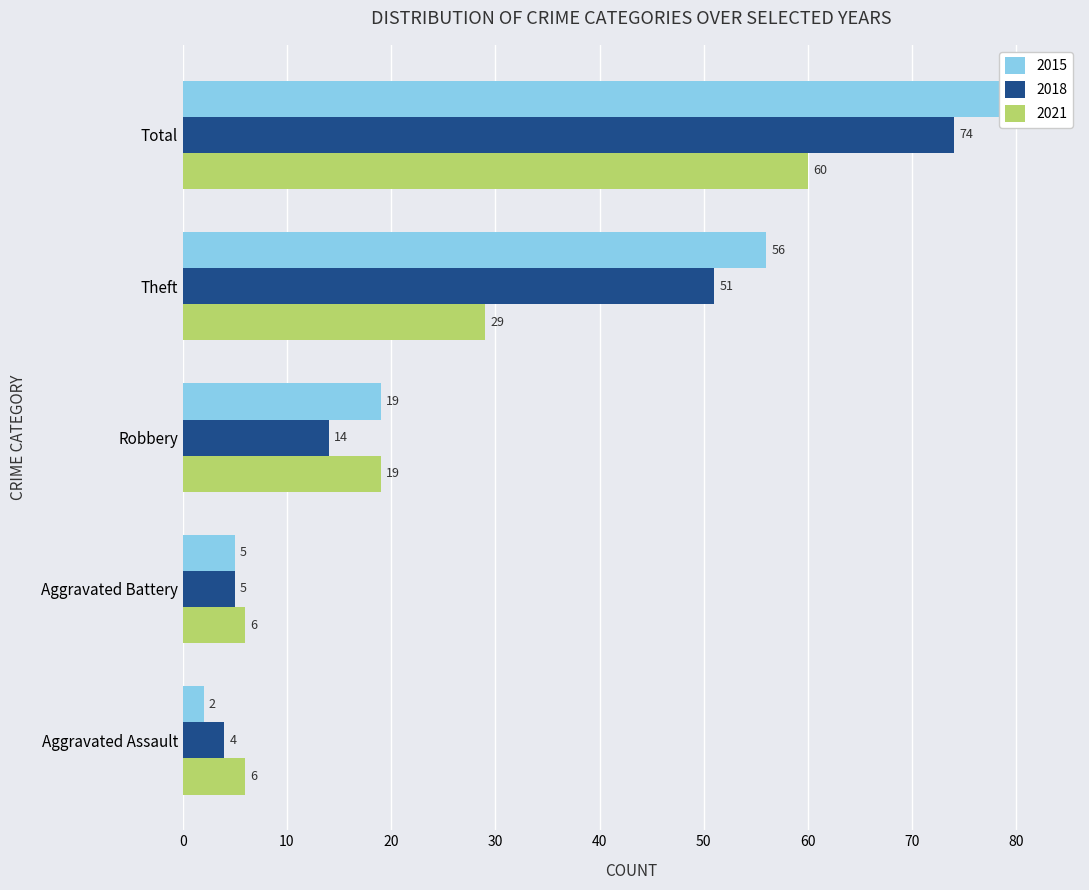

What value does the 2015 series have at Theft, to the nearest 5?

55